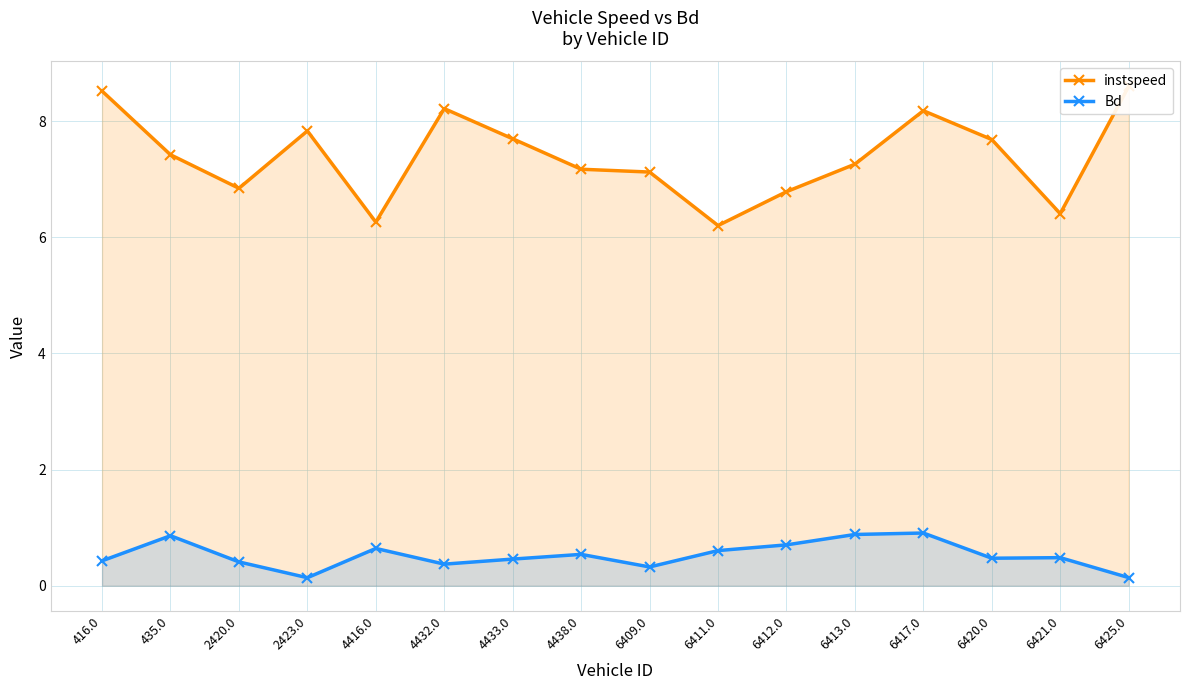

True or false: instspeed and Bd cross at least once.

False